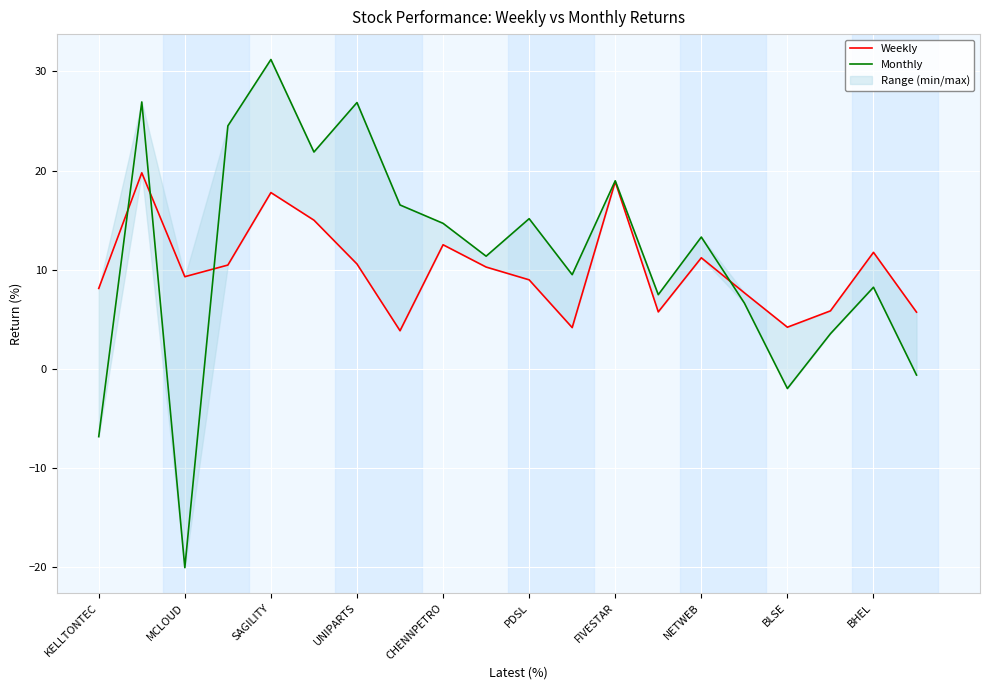

What is the difference between the second highest and minimum values in the Monthly series?

47.0